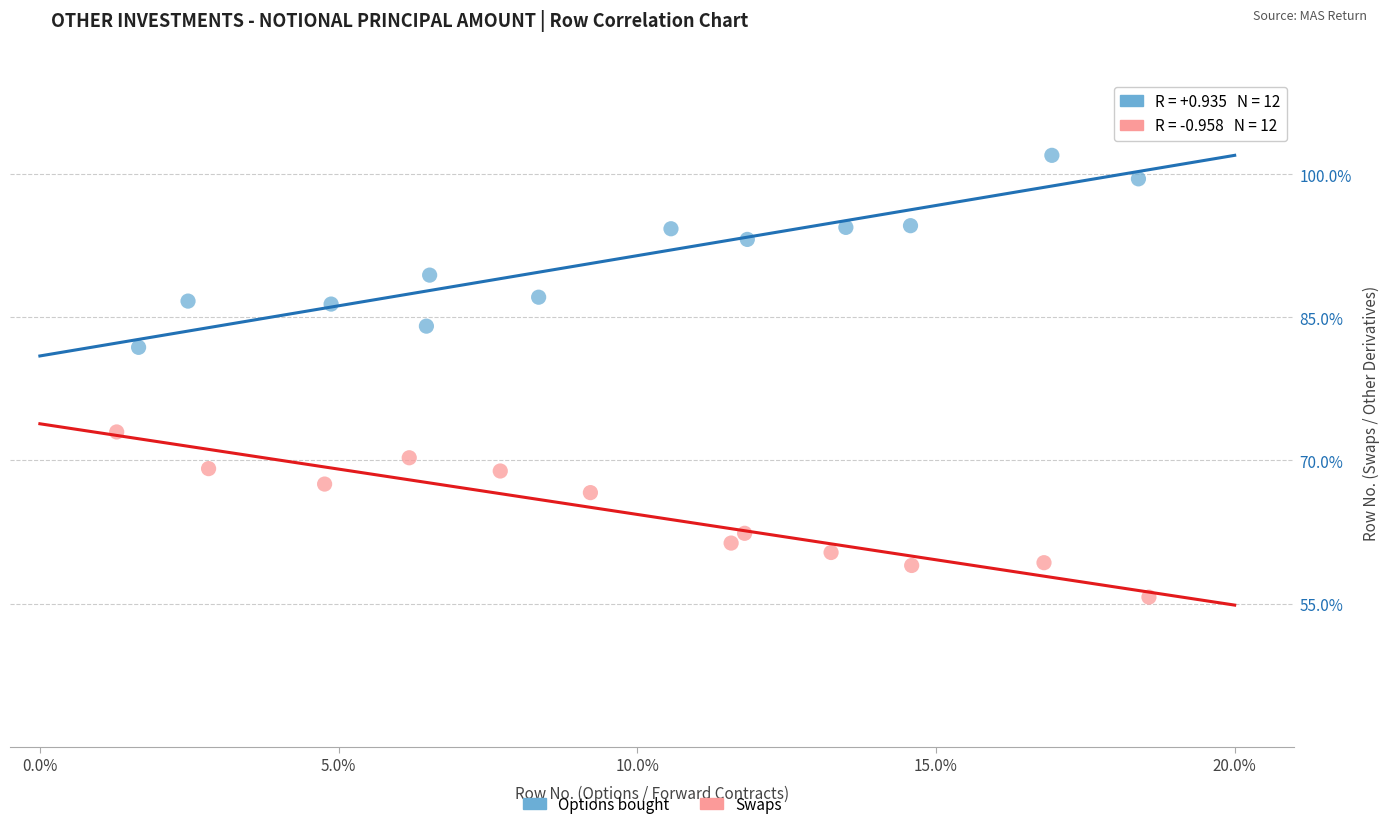

Which series reaches the maximum Y coordinate?

Options bought